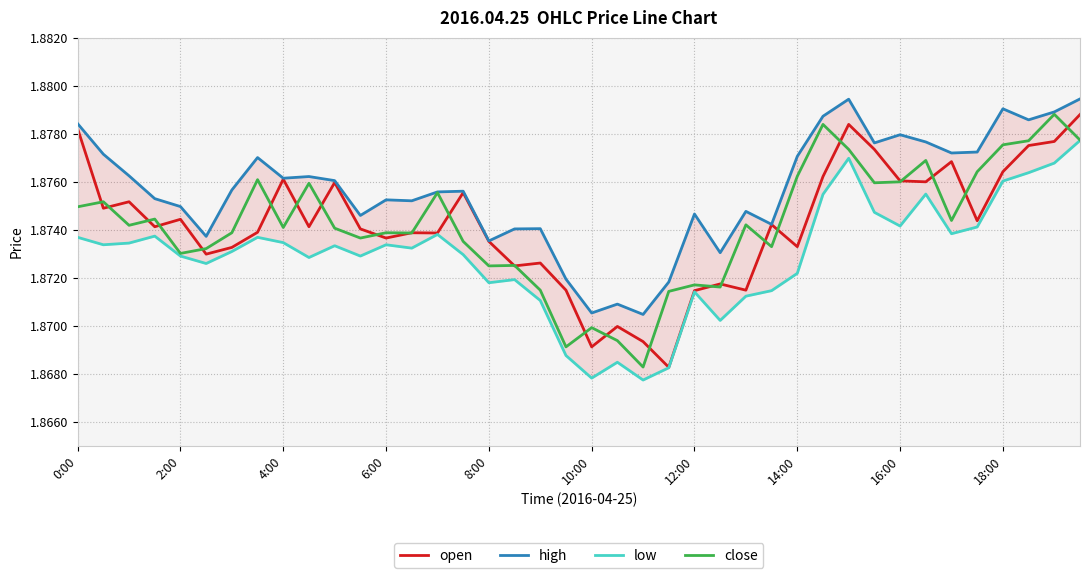

Which series has the largest total across all categories?

high